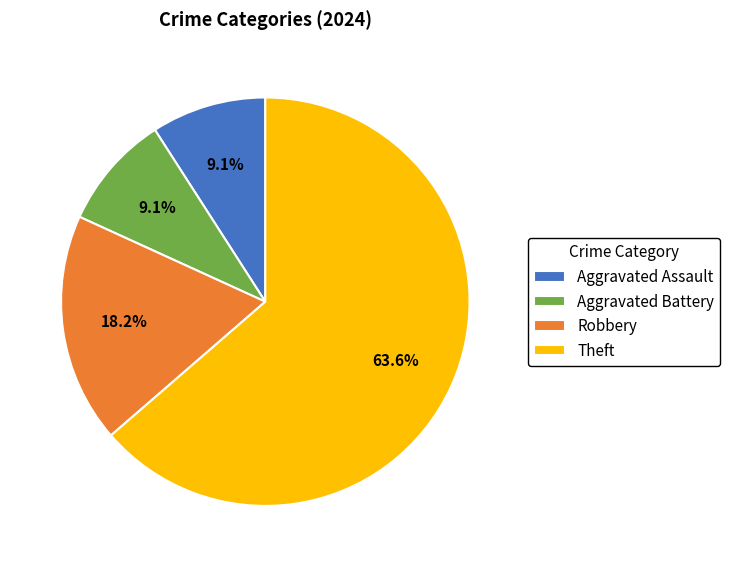

What is the ratio of the value at Robbery to the value at Aggravated Assault?

2.0